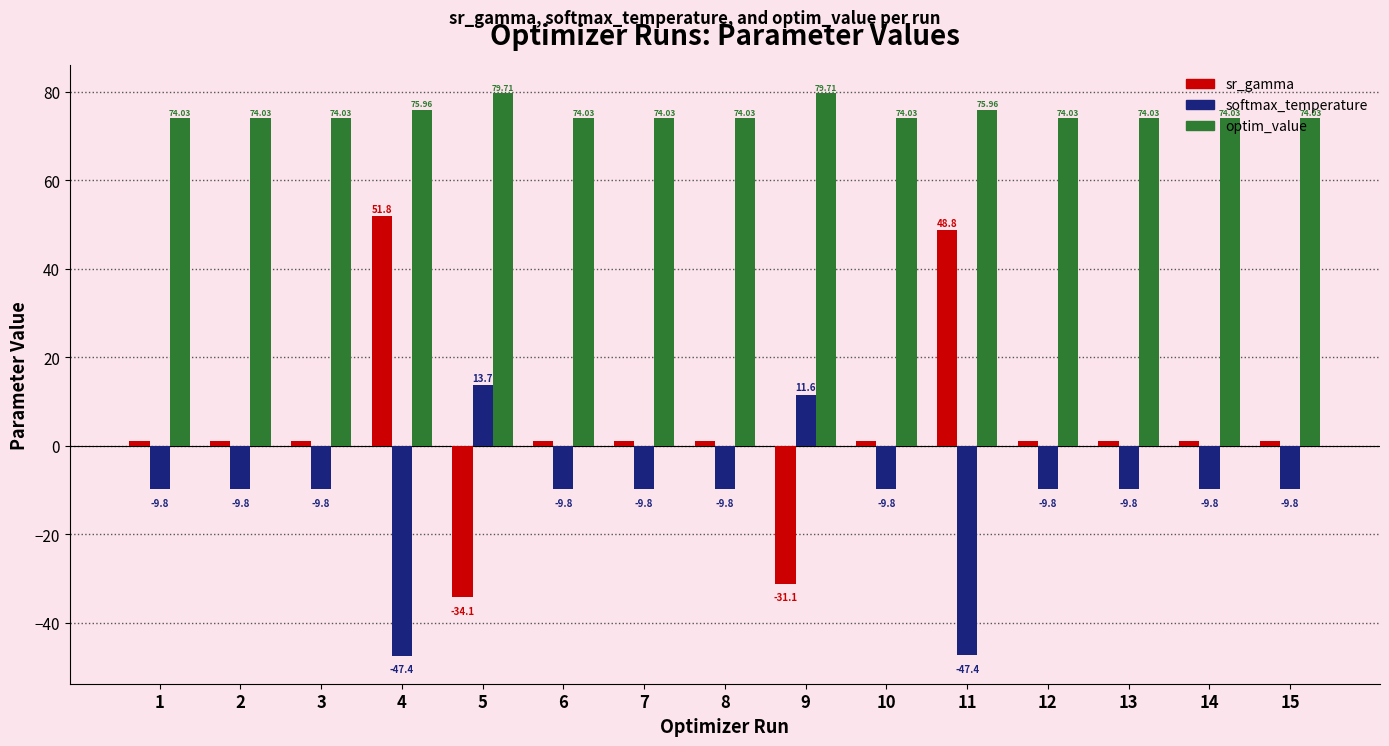

The value of optim_value at 8 is 74.0. True or false?

True